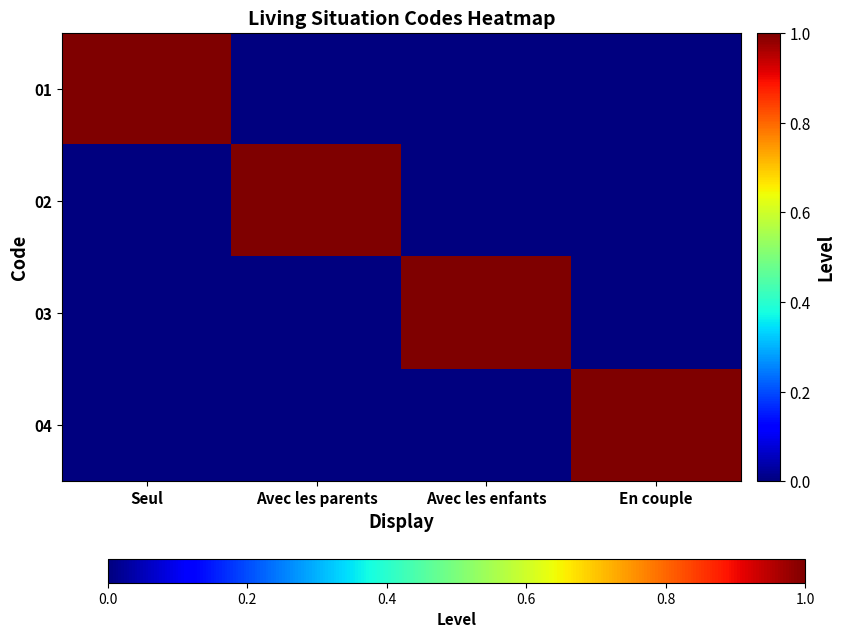

Reading right to left, list all the values displayed in this chart.

01: En couple=0	Avec les enfants=0	Avec les parents=0	Seul=1
02: En couple=0	Avec les enfants=0	Avec les parents=1	Seul=0
03: En couple=0	Avec les enfants=1	Avec les parents=0	Seul=0
04: En couple=1	Avec les enfants=0	Avec les parents=0	Seul=0